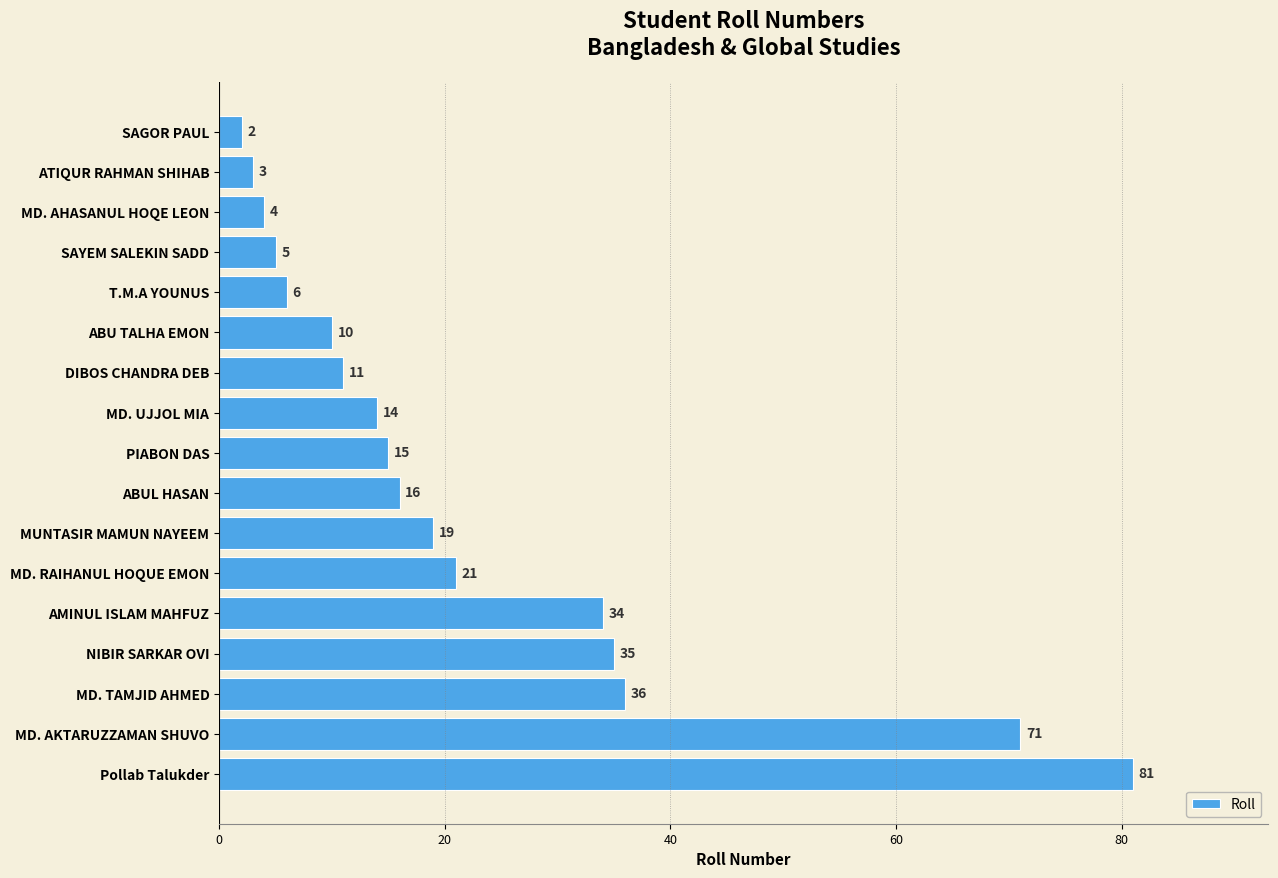

Read the value at MD. UJJOL MIA.

14